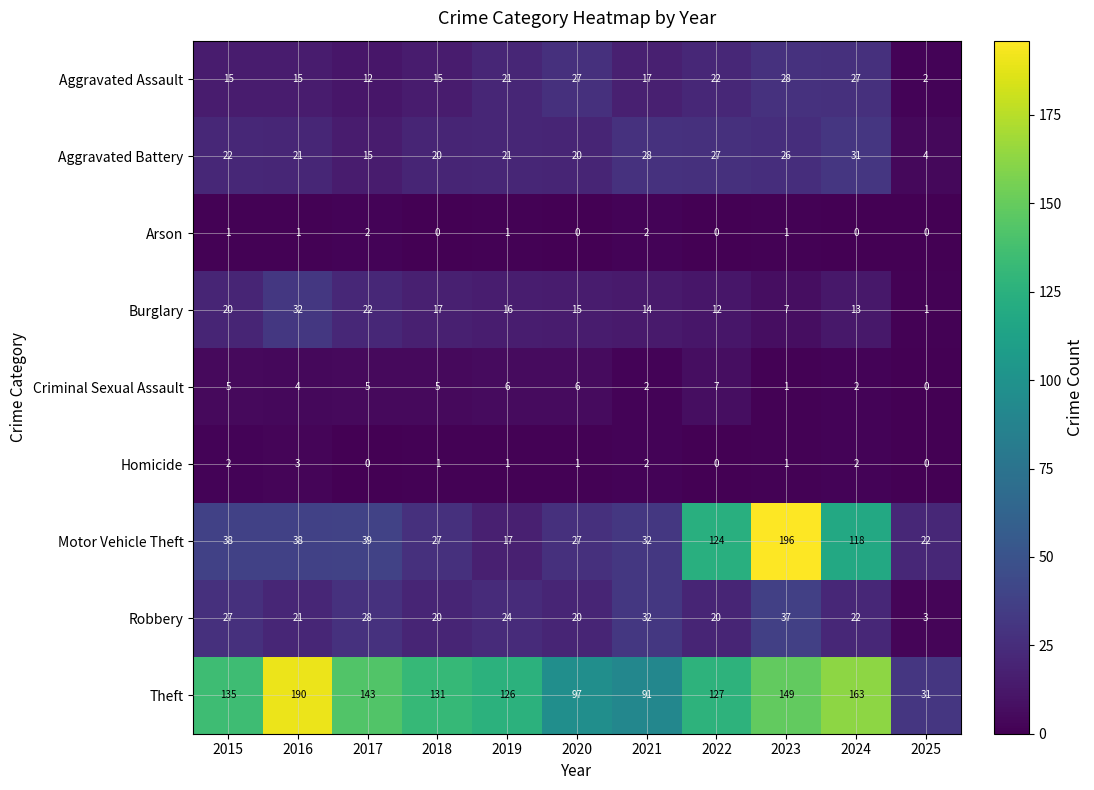

The Homicide series shows 1 at 2015. True or false?

False